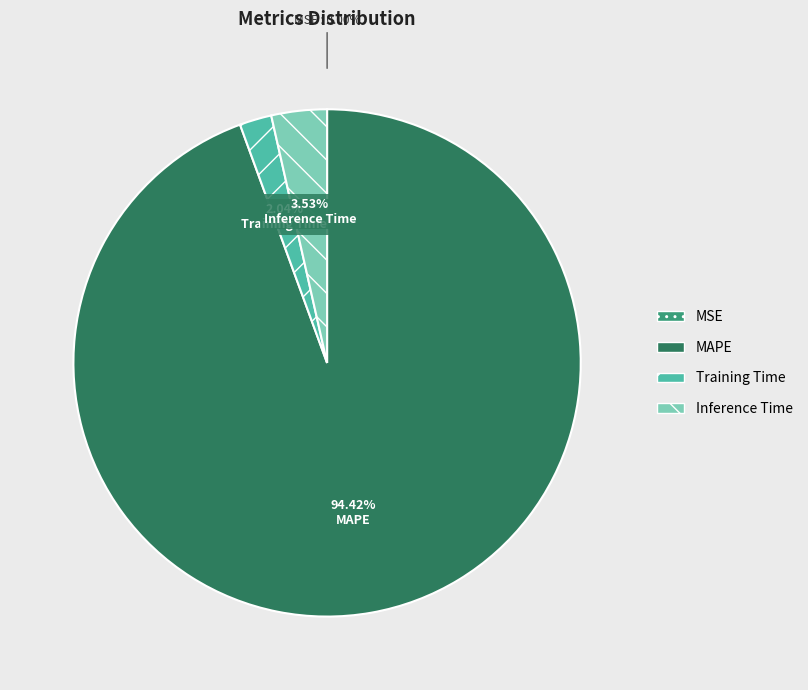

Is it true that MAPE is 94% of the pie?

True